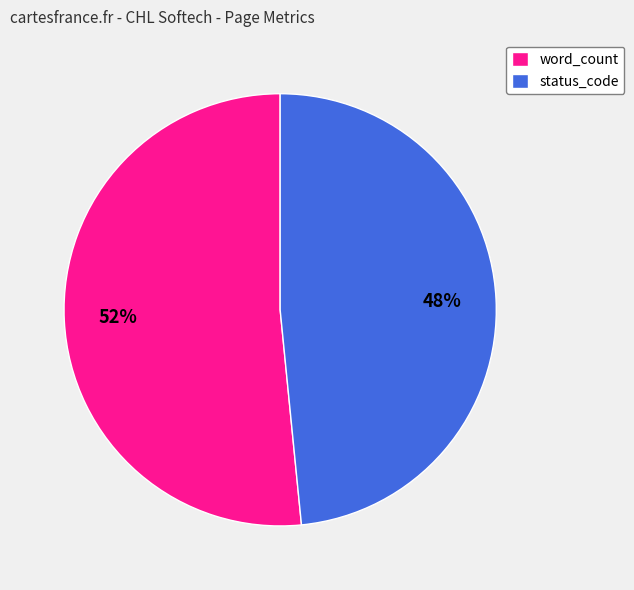

What is the largest slice in the pie chart?

word_count